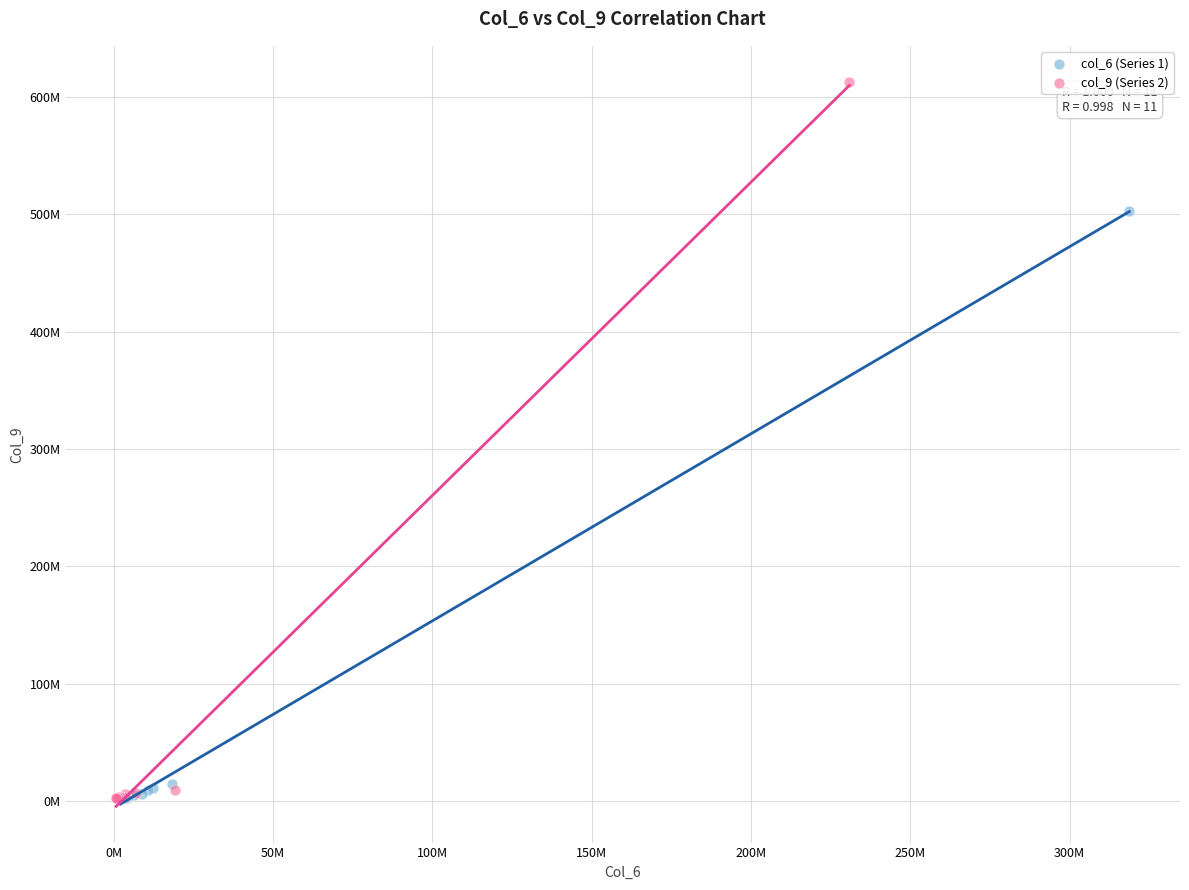

Which series contains the highest Y value?

col_9 (Series 2)